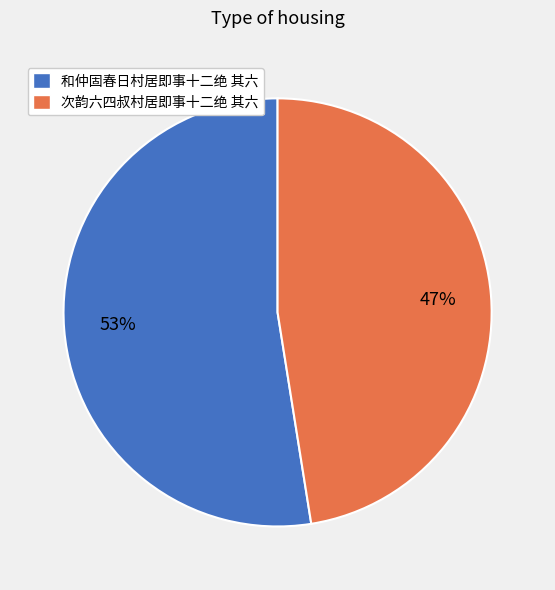

Which has a higher value, 和仲固春日村居即事十二绝 其六 or 次韵六四叔村居即事十二绝 其六?

和仲固春日村居即事十二绝 其六